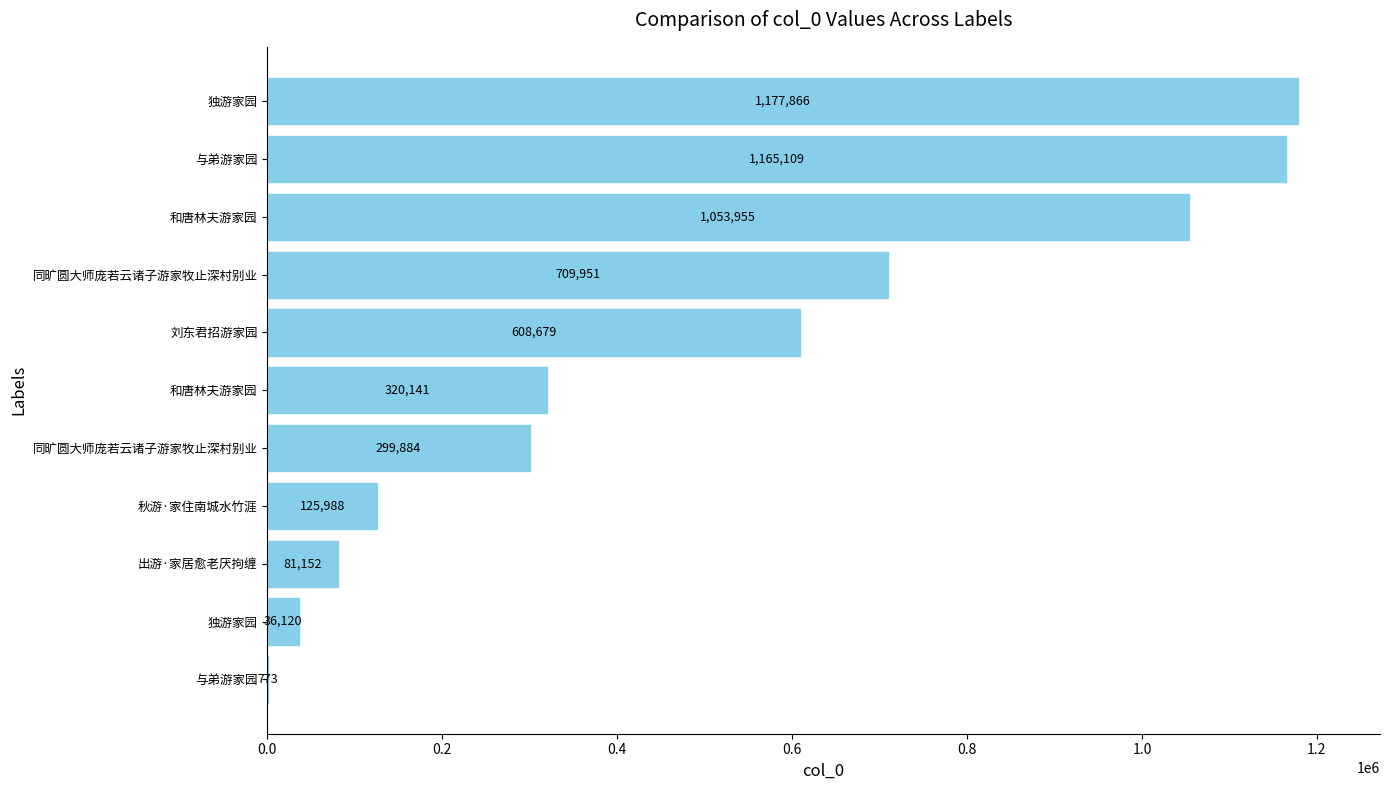

How many distinct data groups are displayed?

1